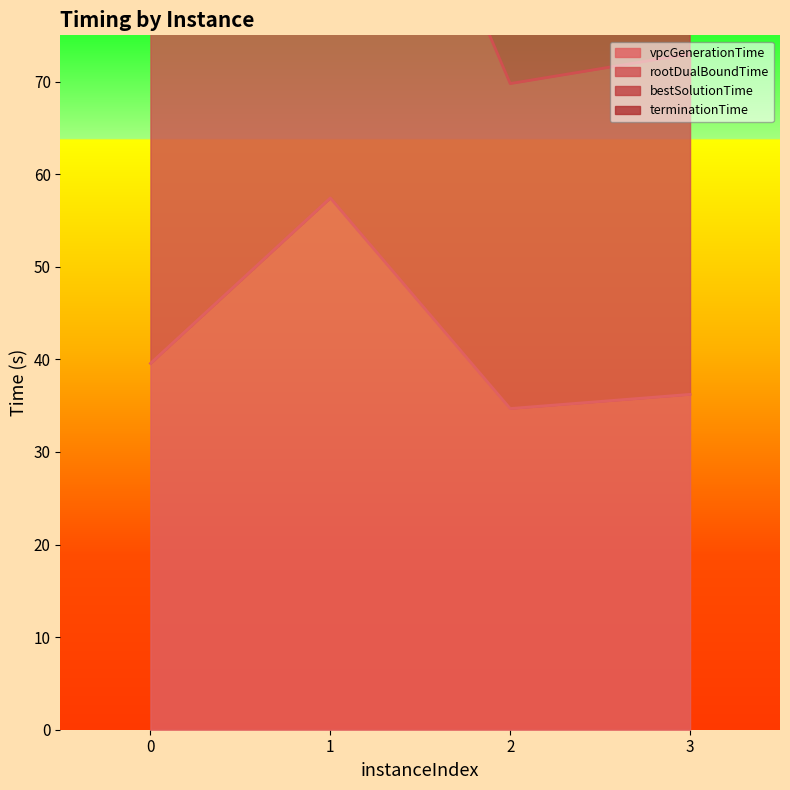

True or false: vpcGenerationTime and rootDualBoundTime cross at least once.

False